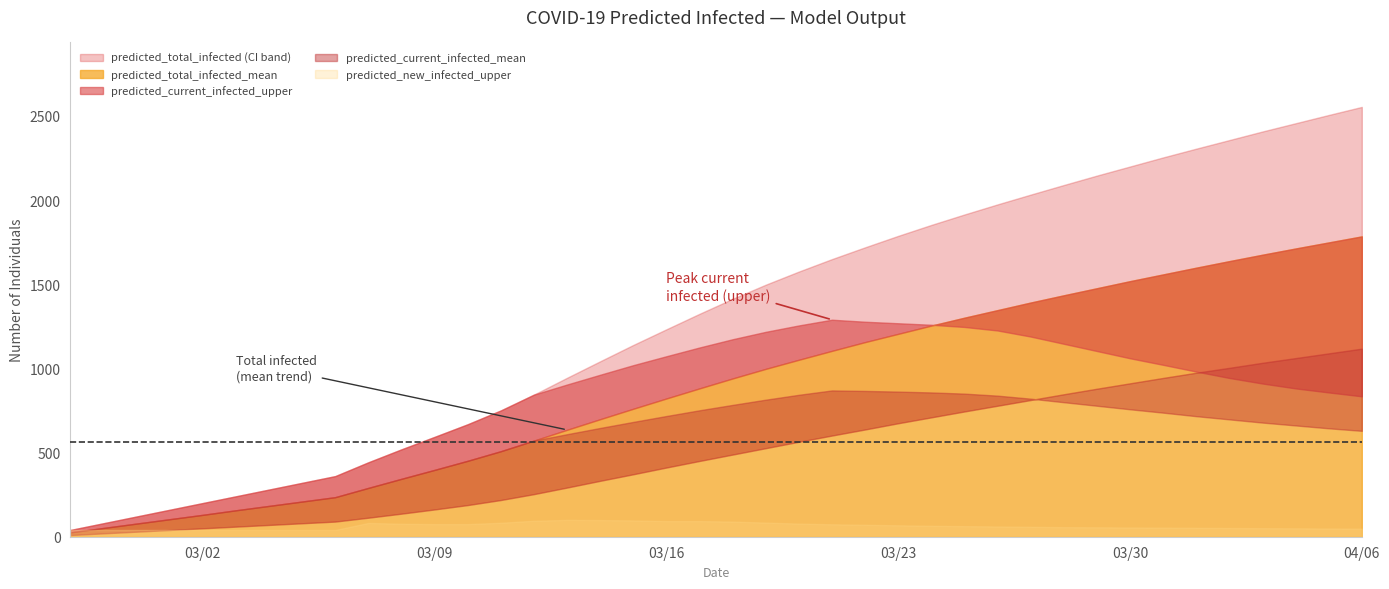

How many lines are shown in the chart?

6